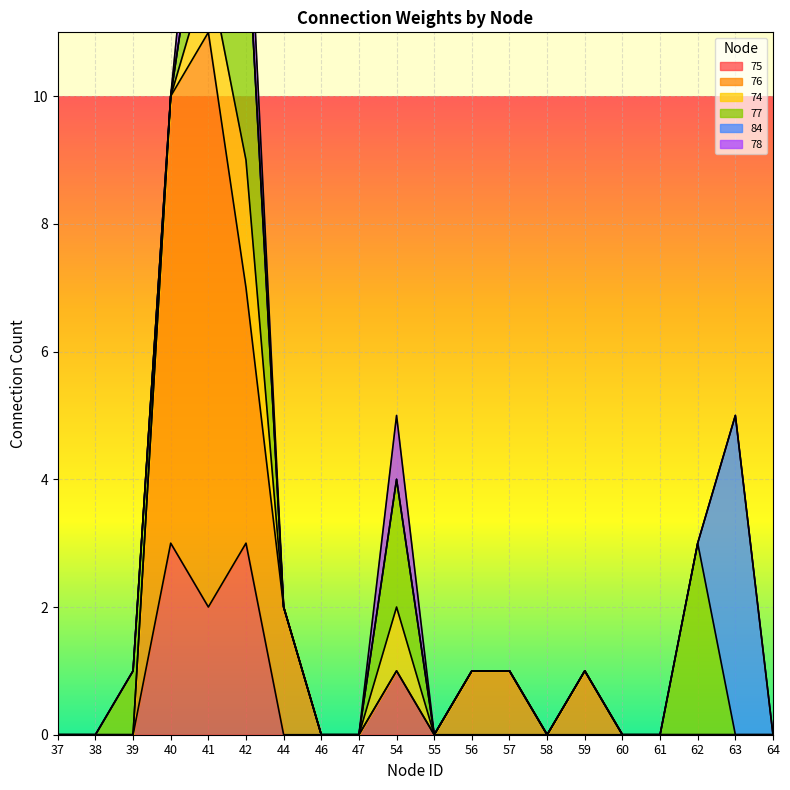

The value of 75 at 41 is 1. True or false?

False